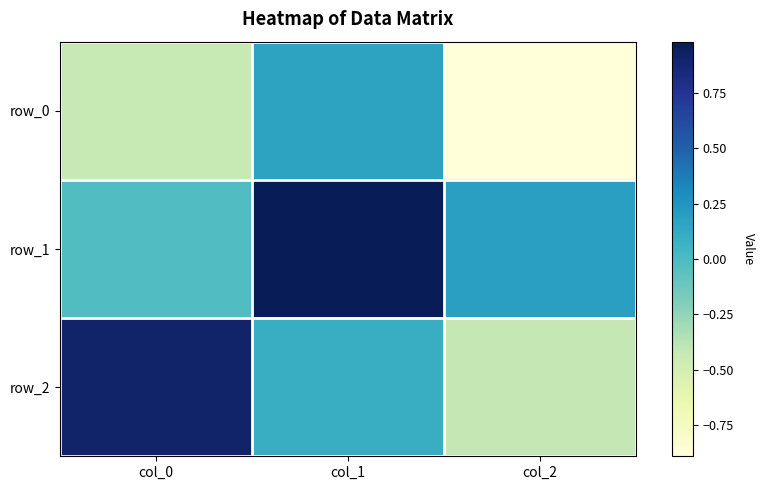

Between col_1 and col_0, which is larger?

col_1